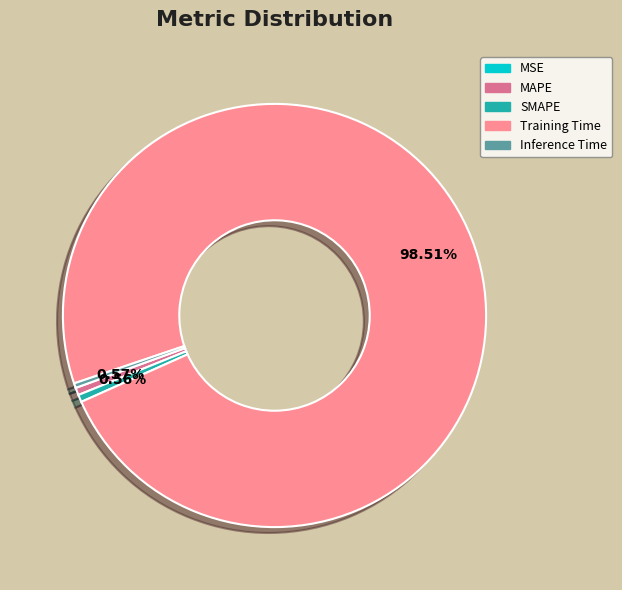

Does Training Time account for over 50% of the chart?

Yes